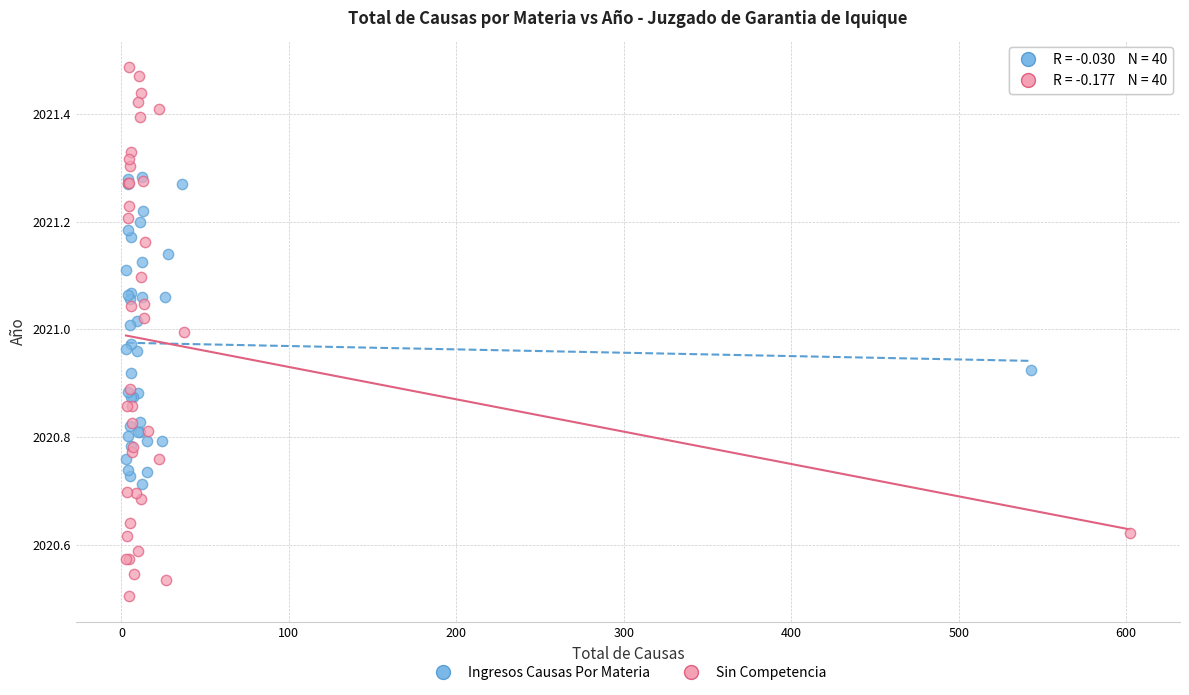

Which series contains the lowest Y value?

Sin Competencia